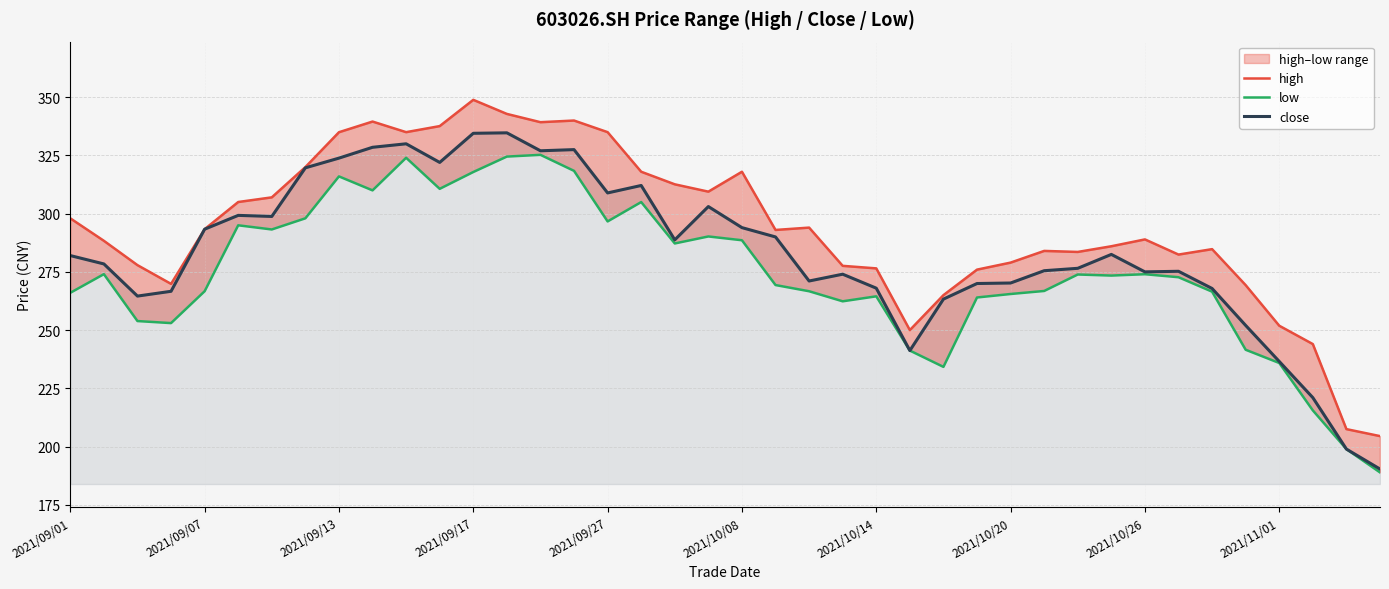

True or false: high and close intersect in this chart.

False